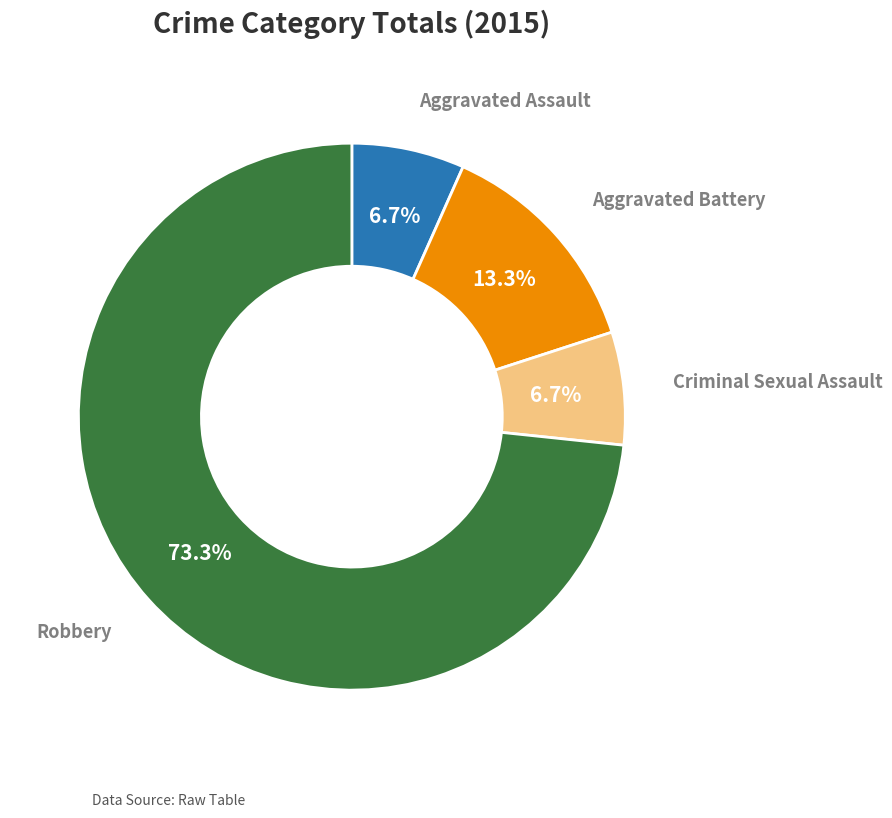

Is there a majority slice in this chart?

Yes